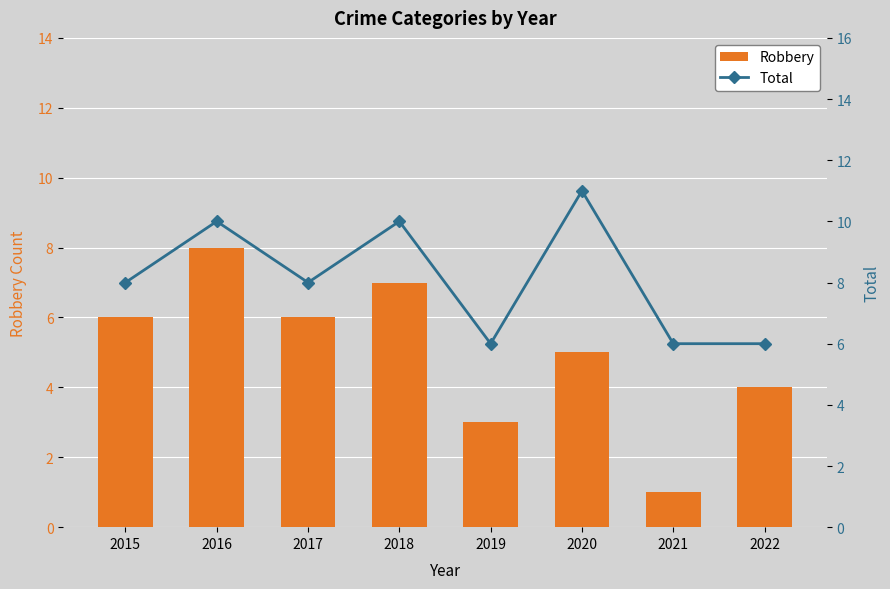

The value of Robbery at 2019 is 1. True or false?

False